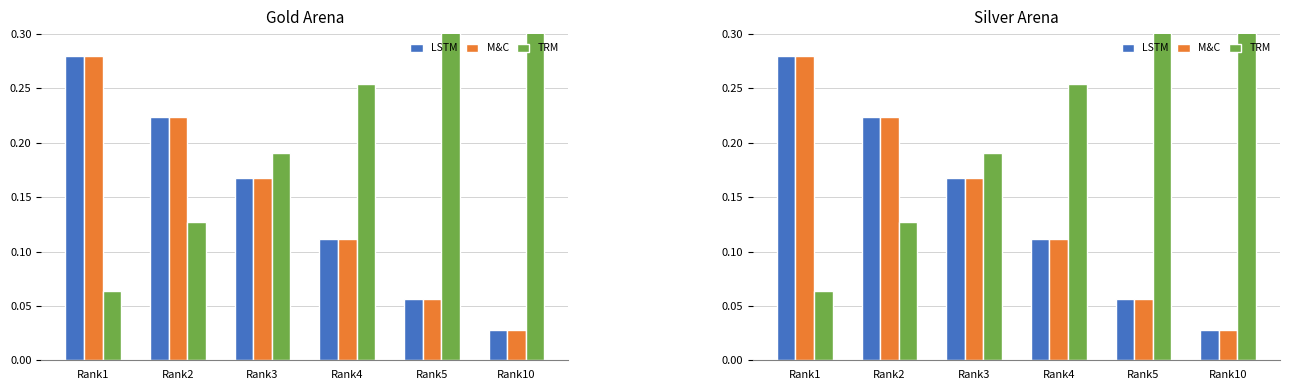

The M&C series shows 0.0 at Rank10. True or false?

True